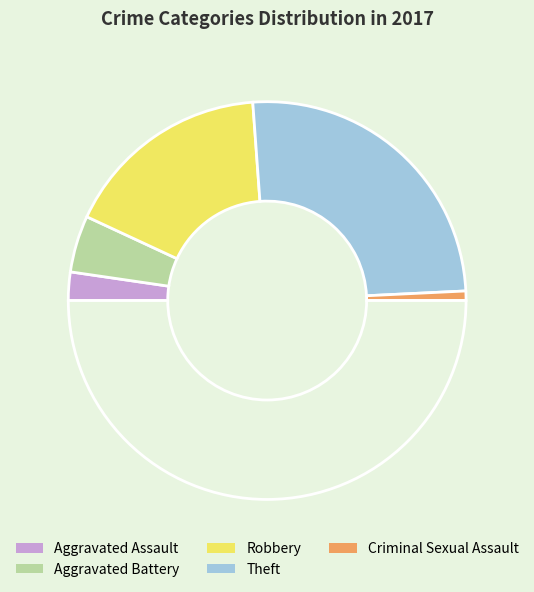

How many slices are in this pie chart?

6